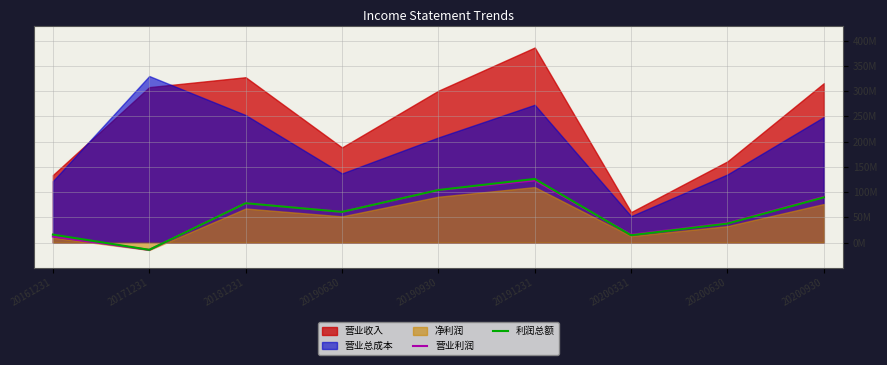

In 营业利润, how many points are lower than both neighbors (excluding endpoints)?

3